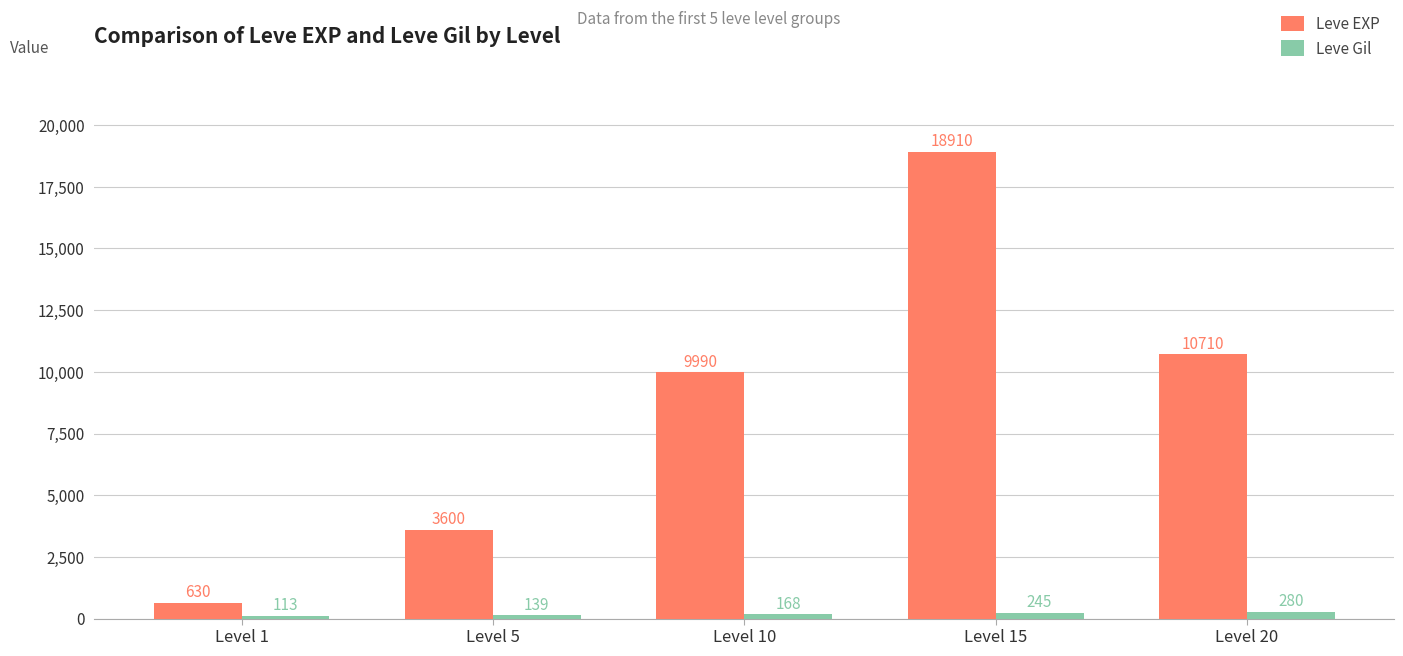

At which label does Leve EXP reach its peak?

Level 15